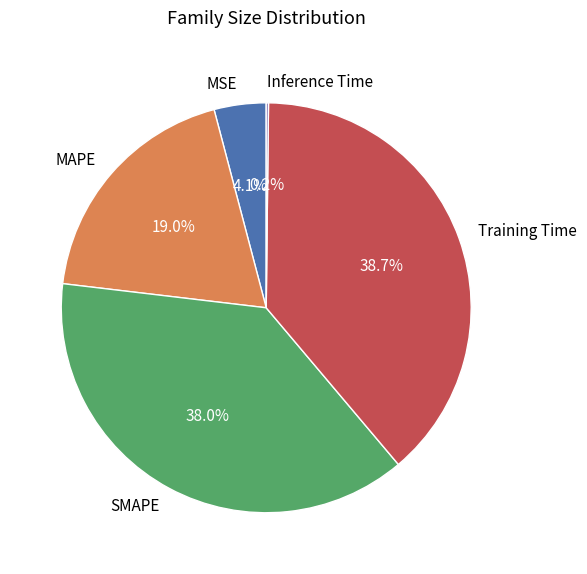

Which has a higher value, MSE or MAPE?

MAPE